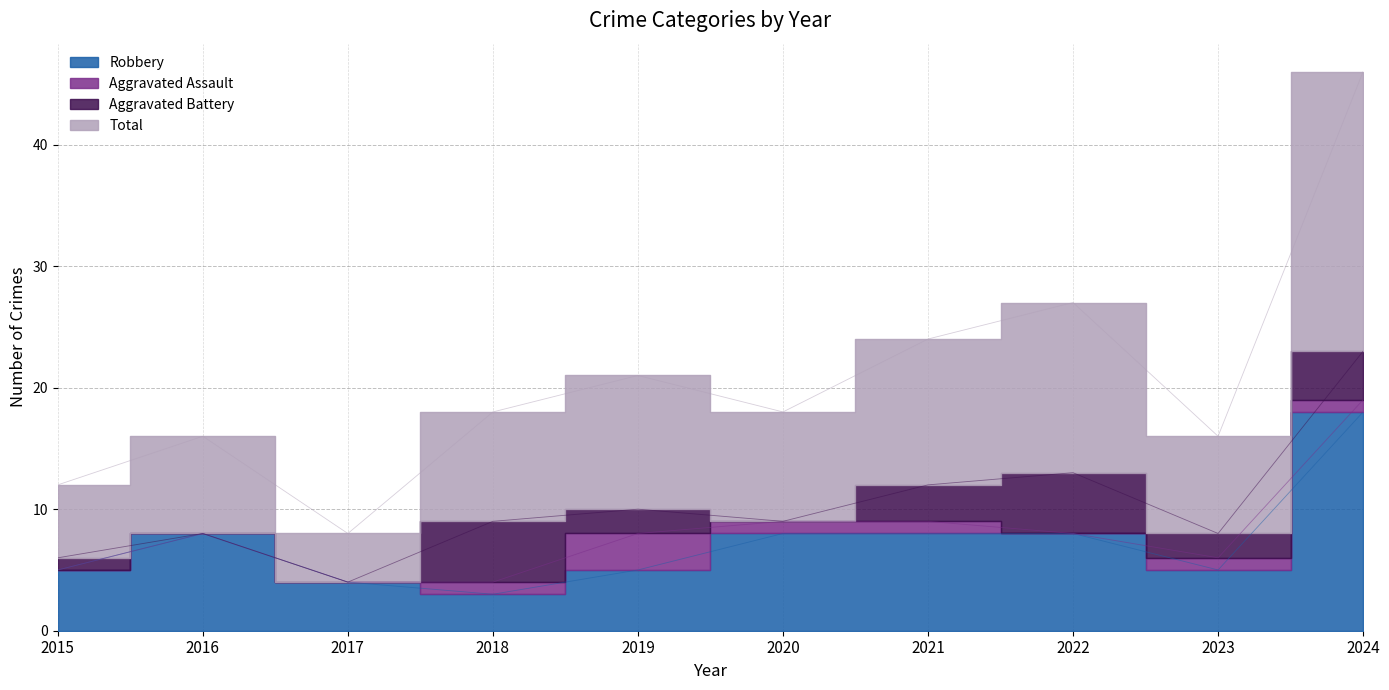

At which label does Total first exceed 18?

2019